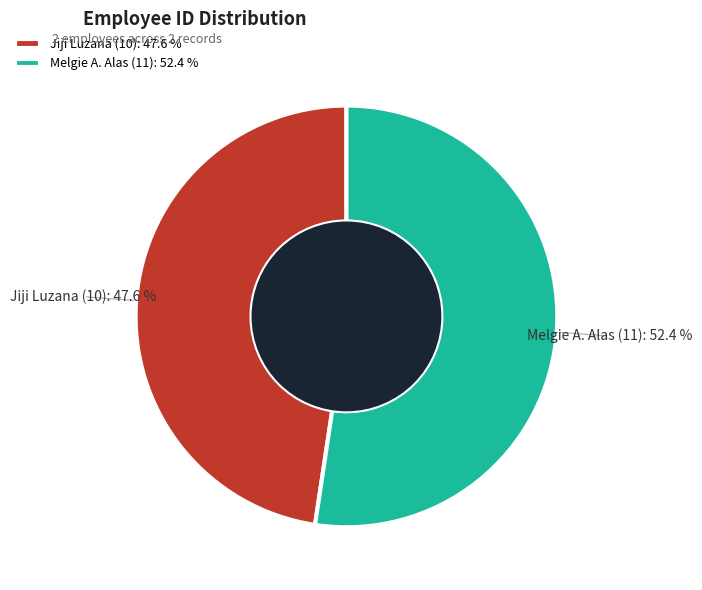

What is the largest slice in the pie chart?

Melgie A. Alas